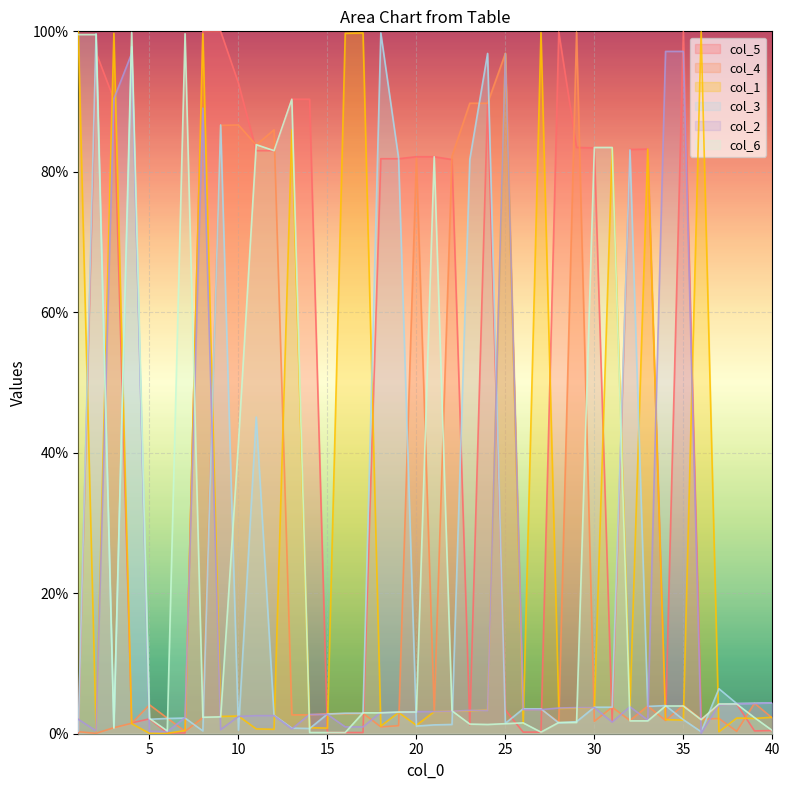

The value of col_4 at 29 is 99.9. True or false?

True